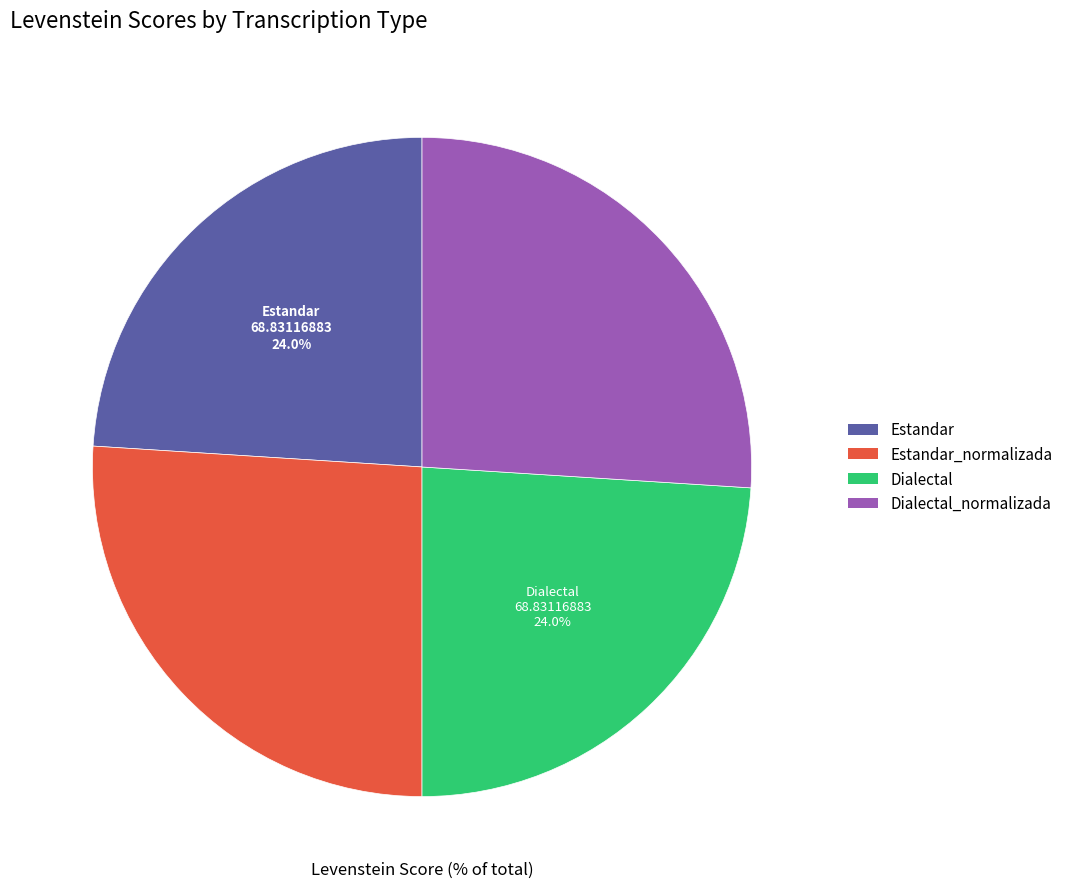

Is there any slice that represents more than half of the pie?

No